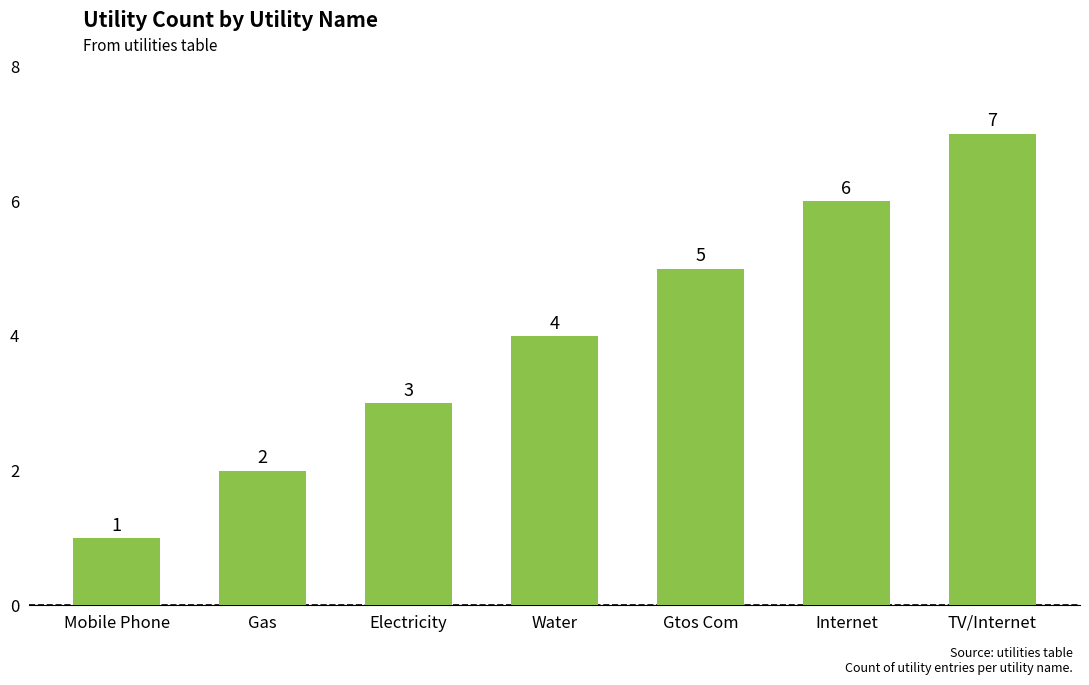

How many categories are shown in the chart?

7